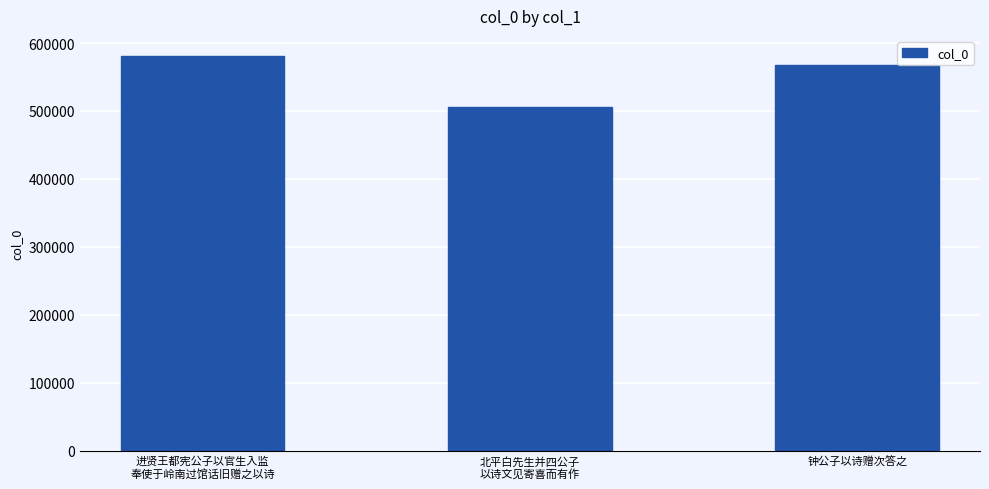

What is the sum of the values at 钟公子以诗赠次答之 and 进贤王都宪公子以官生入监
奉使于岭南过馆话旧赠之以诗?

1148872